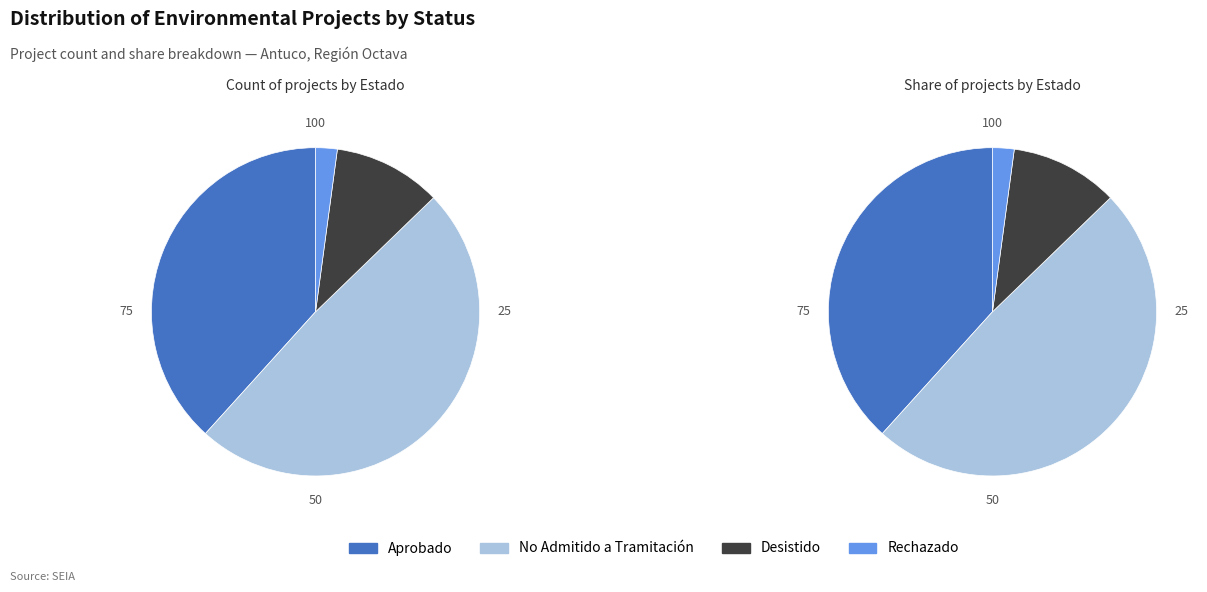

What is the smallest slice in the pie chart?

Rechazado